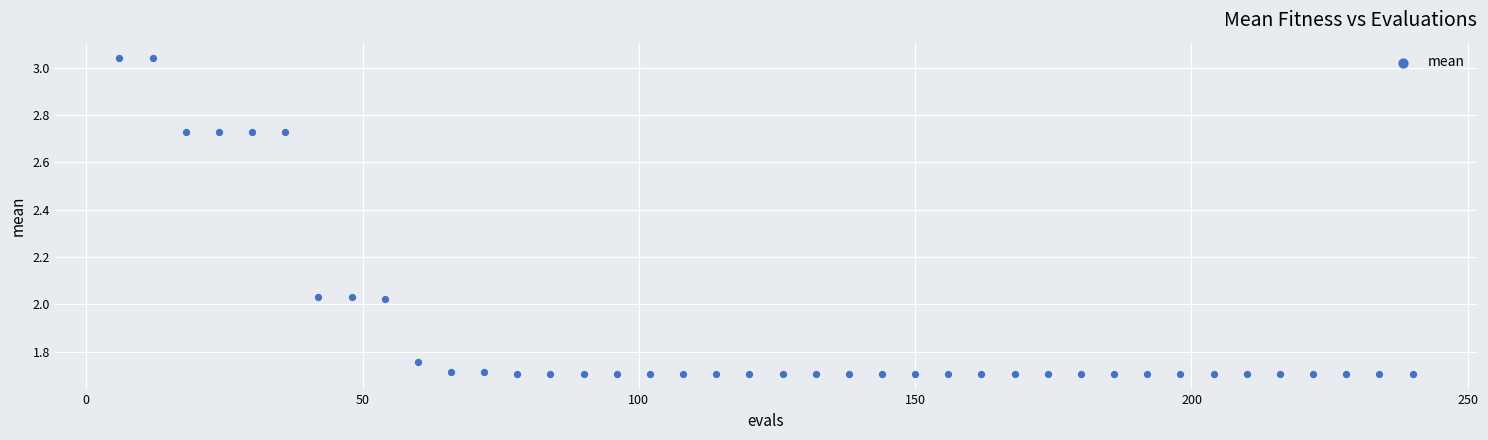

What is the range of Y values (max minus min)?

1.3